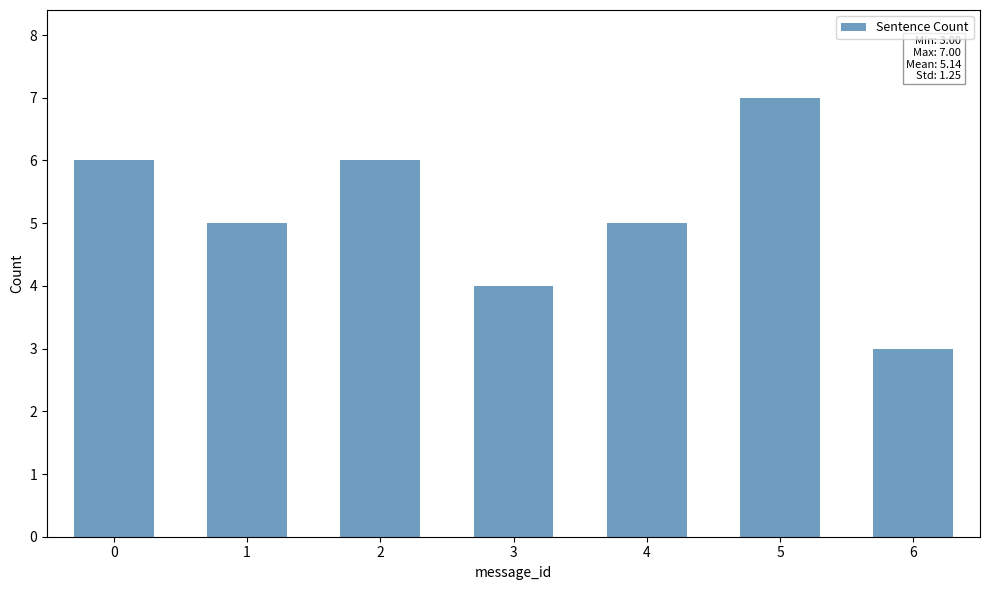

Reading right to left, transcribe all the data shown in this chart.

3	7	5	4	6	5	6